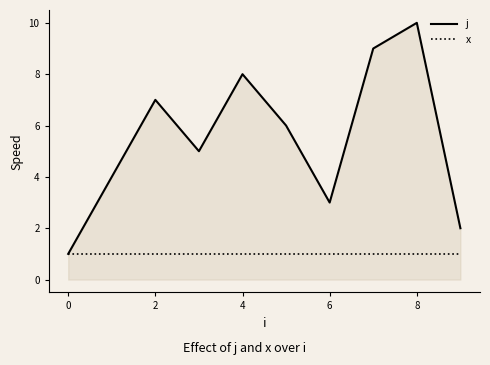

Rank the series by their maximum value, from highest to lowest.

j, x